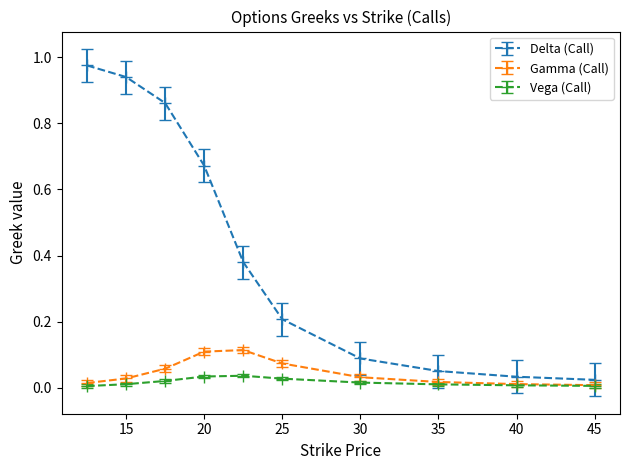

Rank the series by their maximum value, from highest to lowest.

Delta (Call), Gamma (Call), Vega (Call)